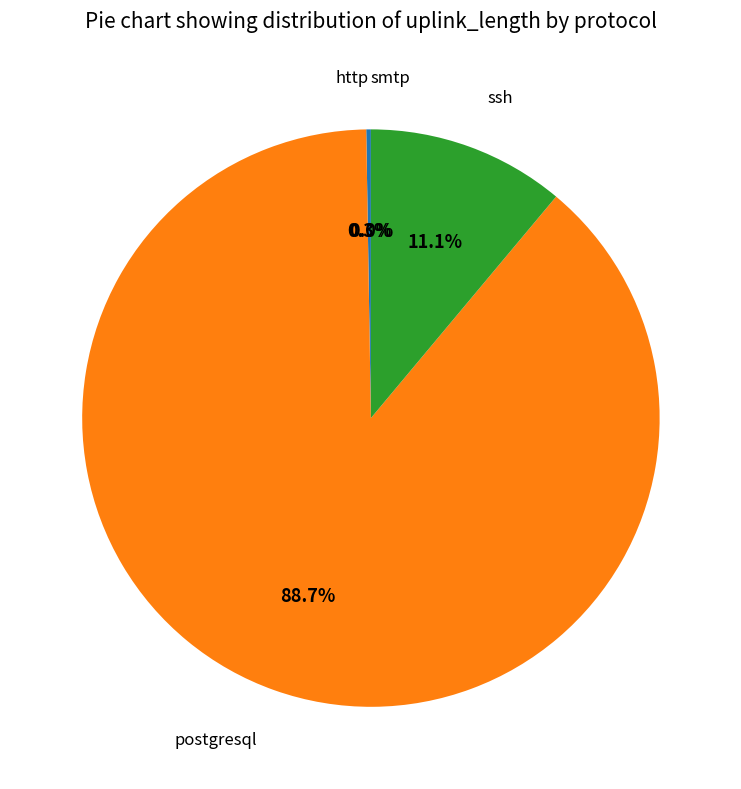

Which slice represents more than half of the pie?

postgresql